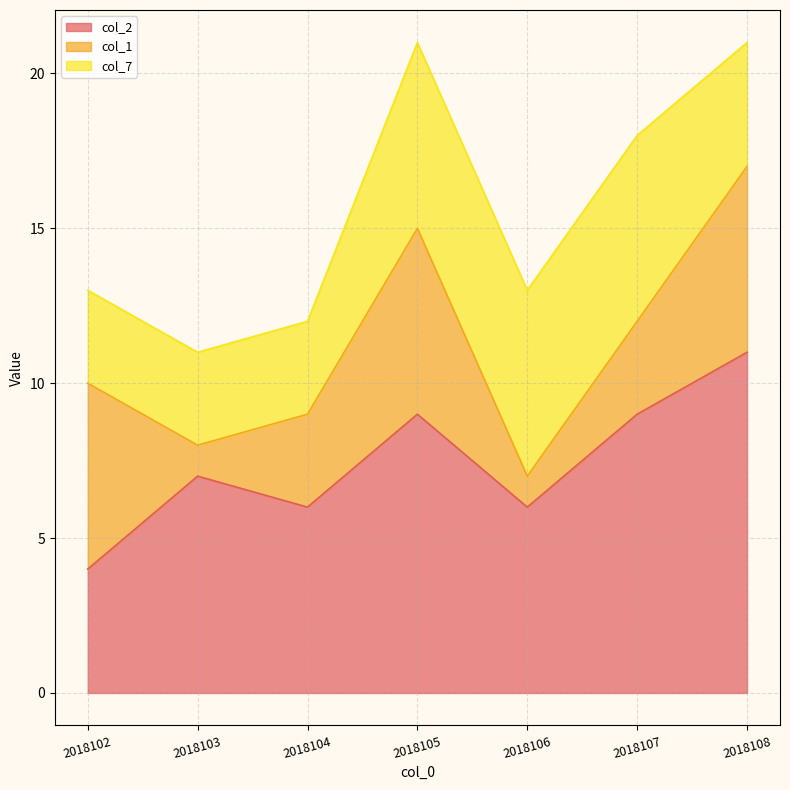

What is the value of the col_7 point at the 6th from the left?

6